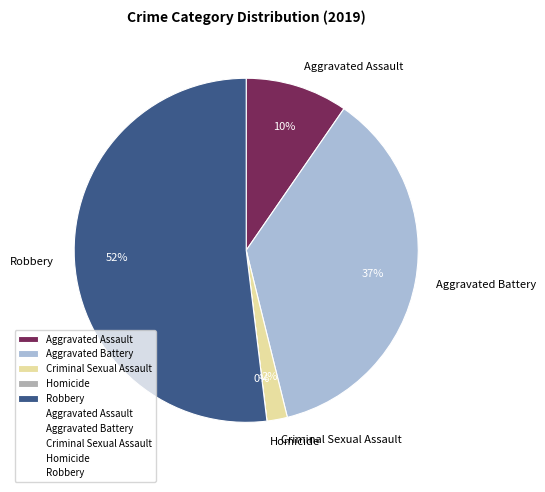

What is the smallest slice in the pie chart?

Homicide